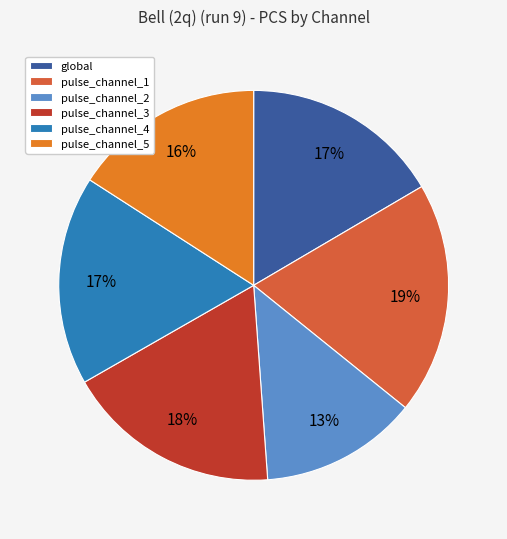

To the nearest percent, what percentage of the pie is pulse_channel_1?

19%